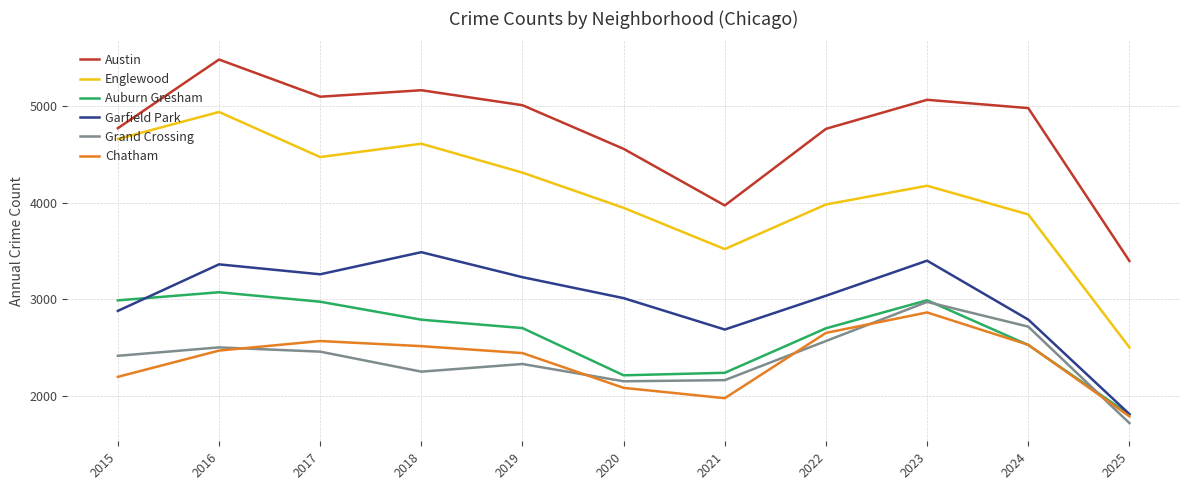

The Austin series shows 1162 at 2023. True or false?

False